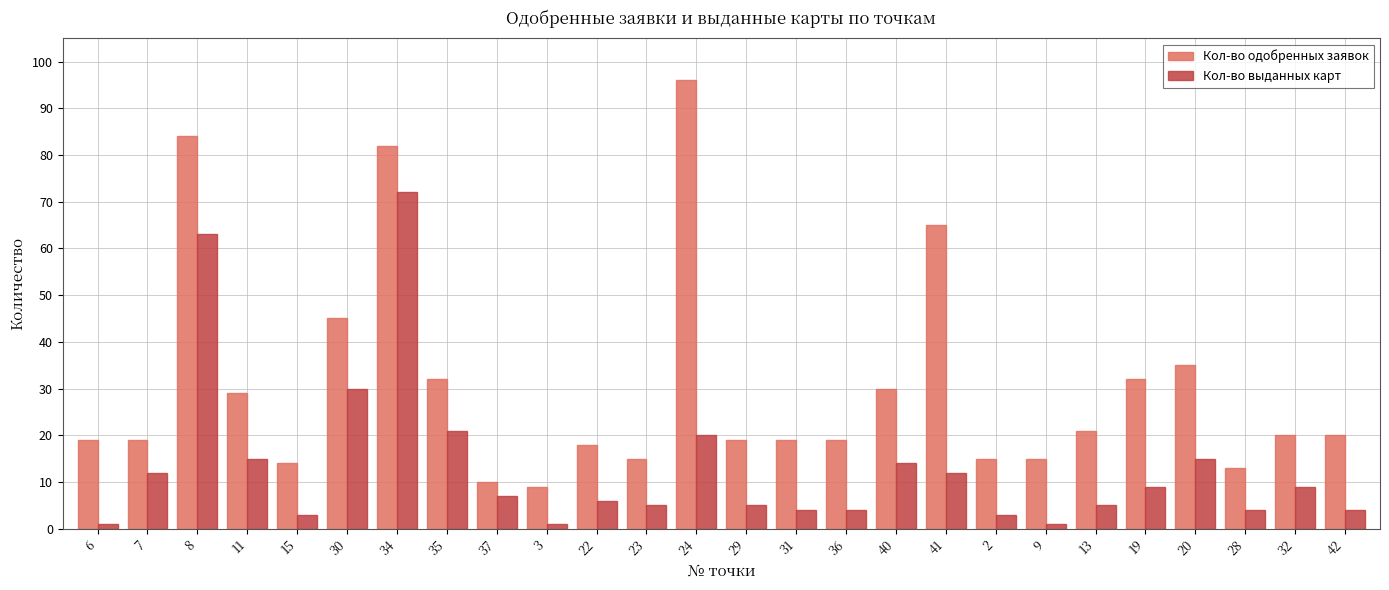

At 3, list the series in order from largest to smallest.

Кол-во одобренных заявок, Кол-во выданных карт